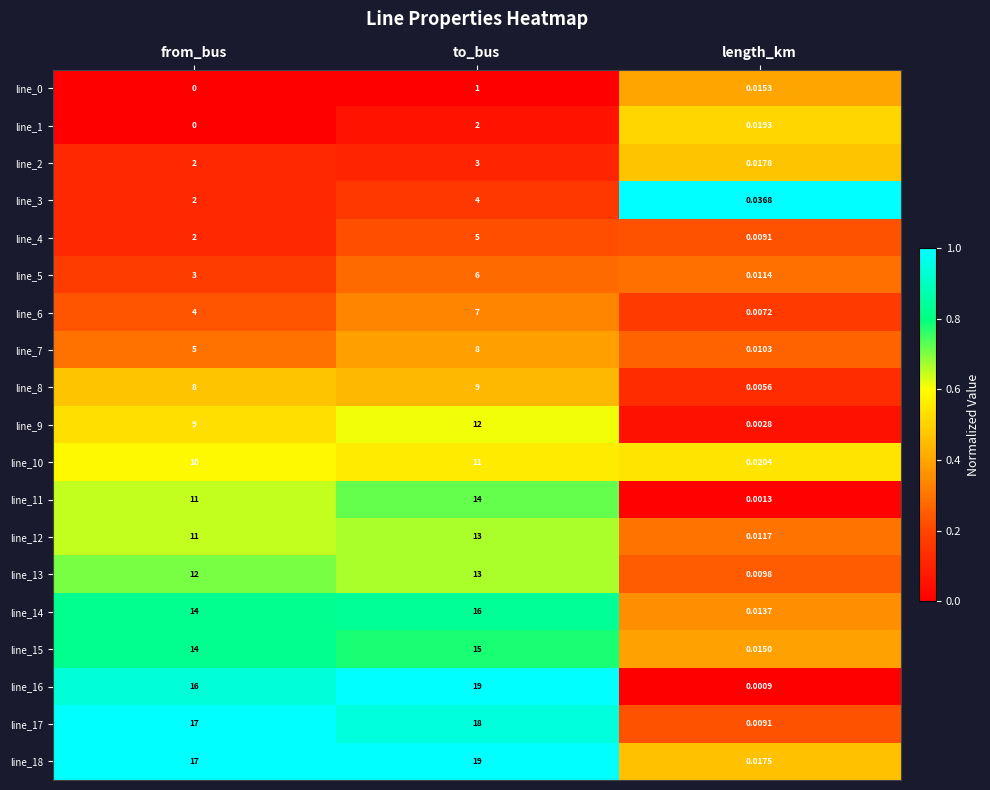

At which label does line_5 reach its minimum?

length_km